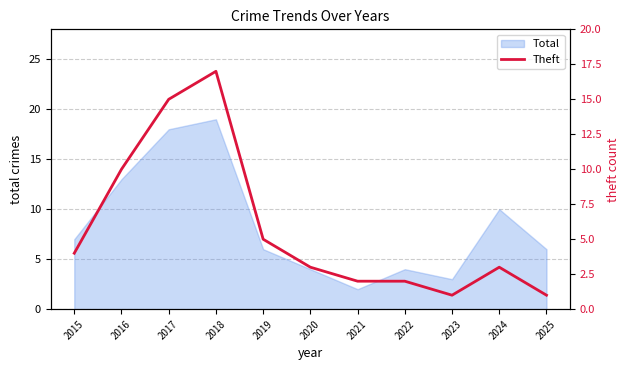

The Total series shows 2 at 2021. True or false?

True